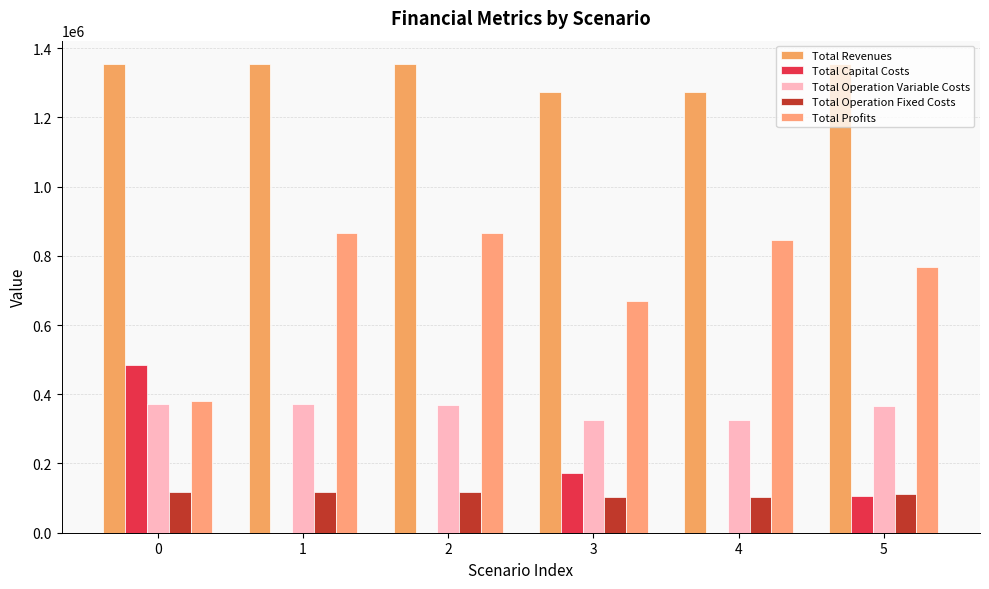

How many groups of bars are there?

6